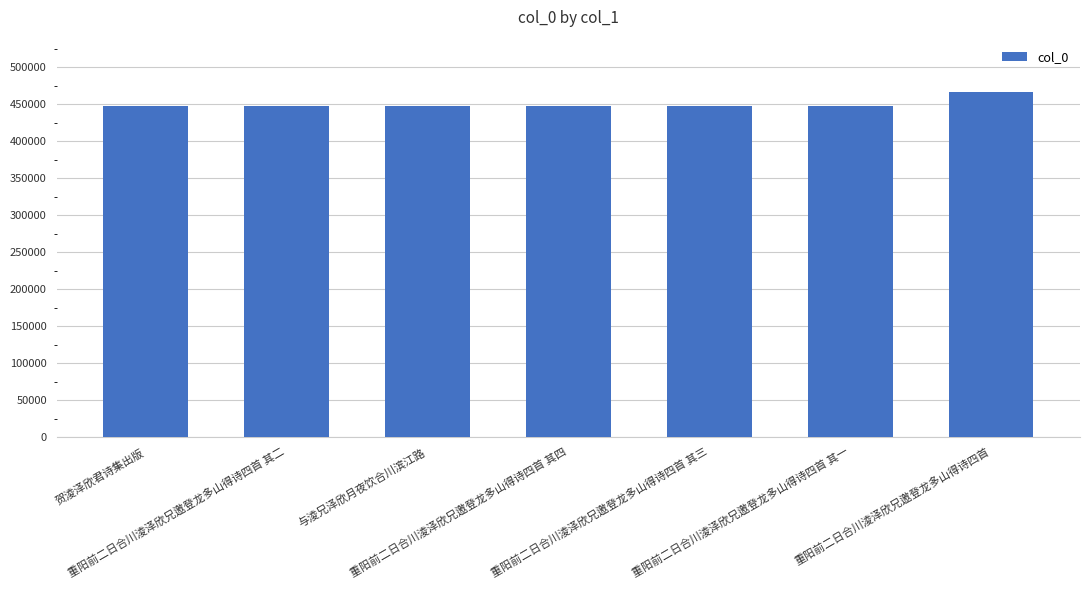

How many data points are less than 447630?

3